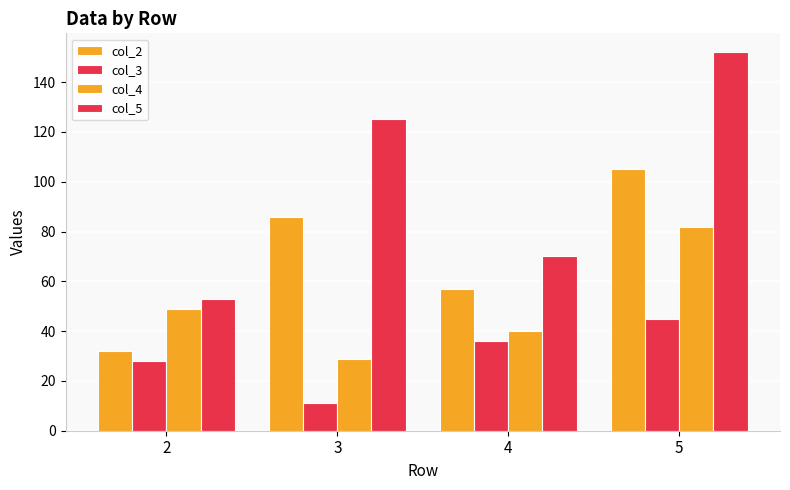

Does the chart contain any negative values?

No